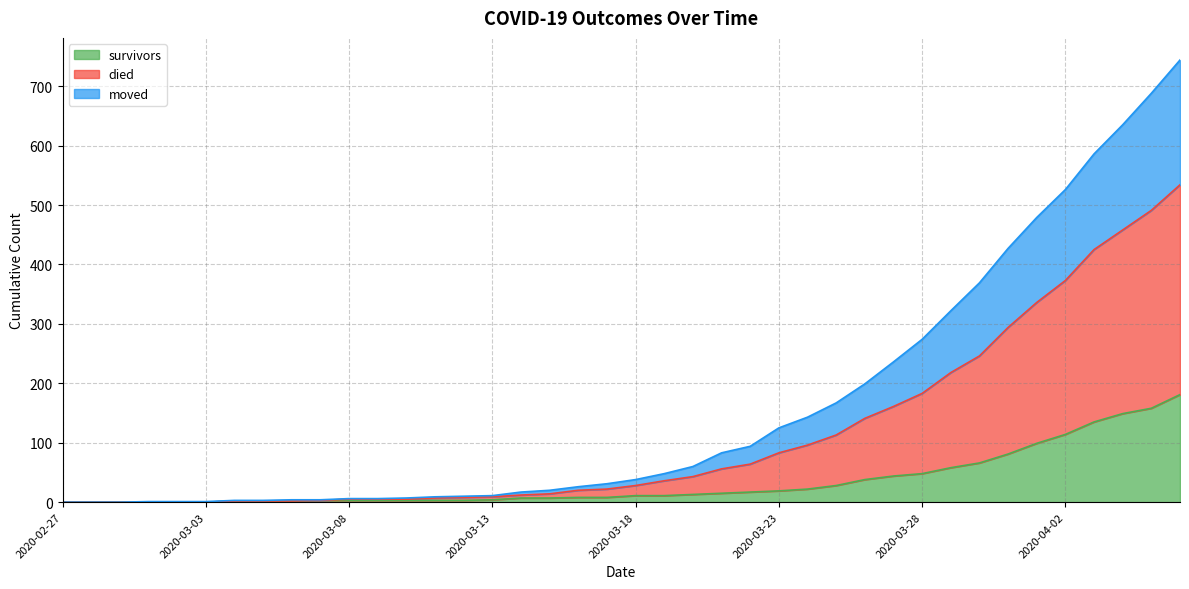

Between 2020-03-22 and 2020-04-06, which series saw the biggest shift?

died